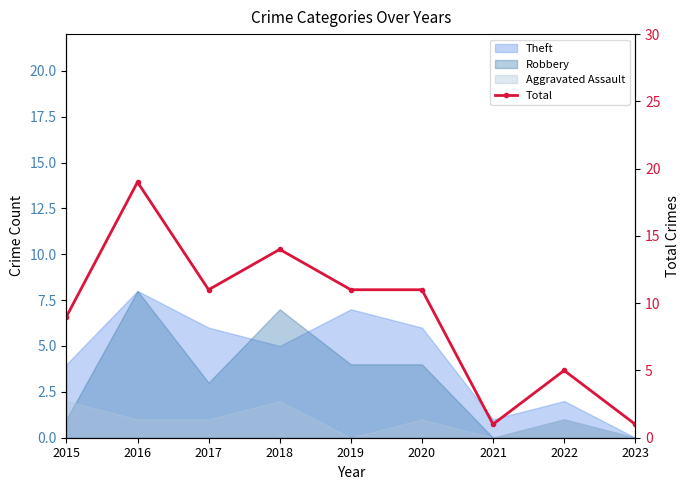

At which category does the data reach its first local peak?

2016